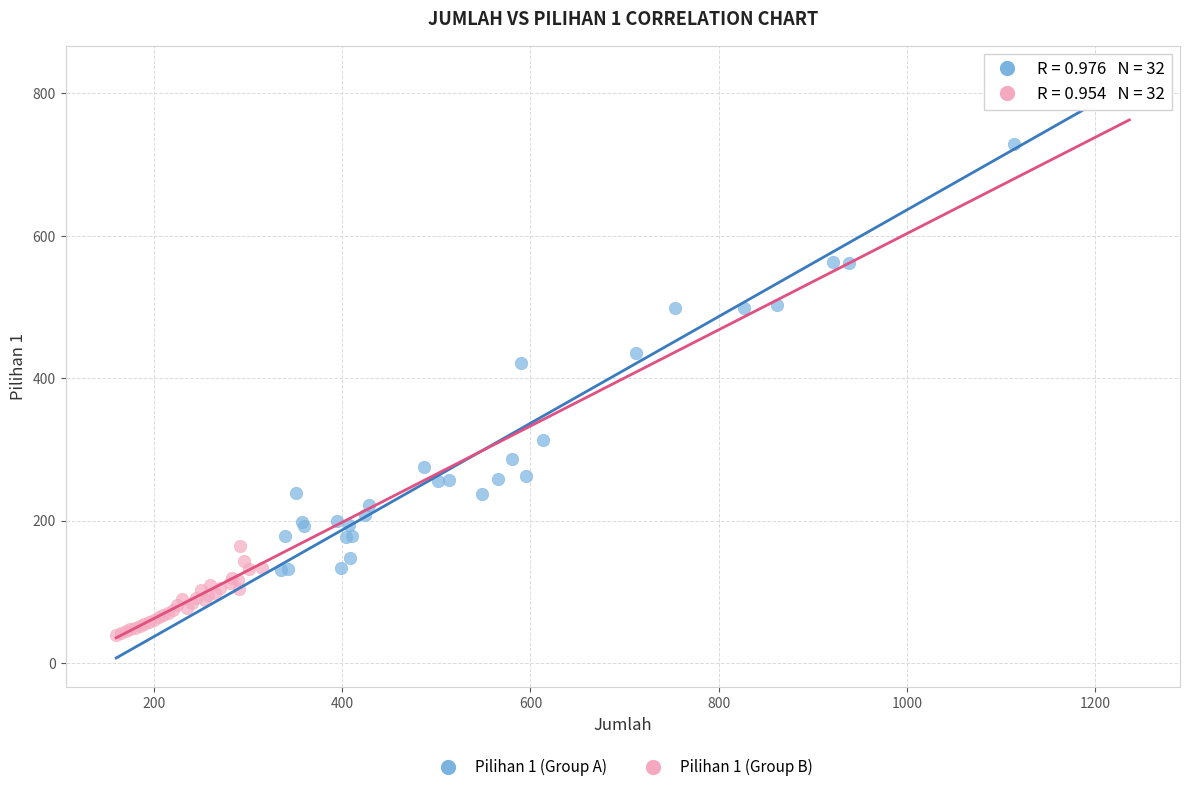

Which series has the widest spread of Y values?

Pilihan 1 (Group A)